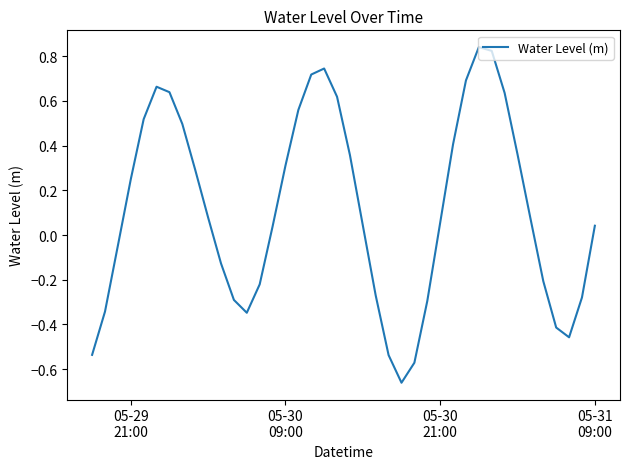

What is the difference between the maximum and minimum values?

1.5